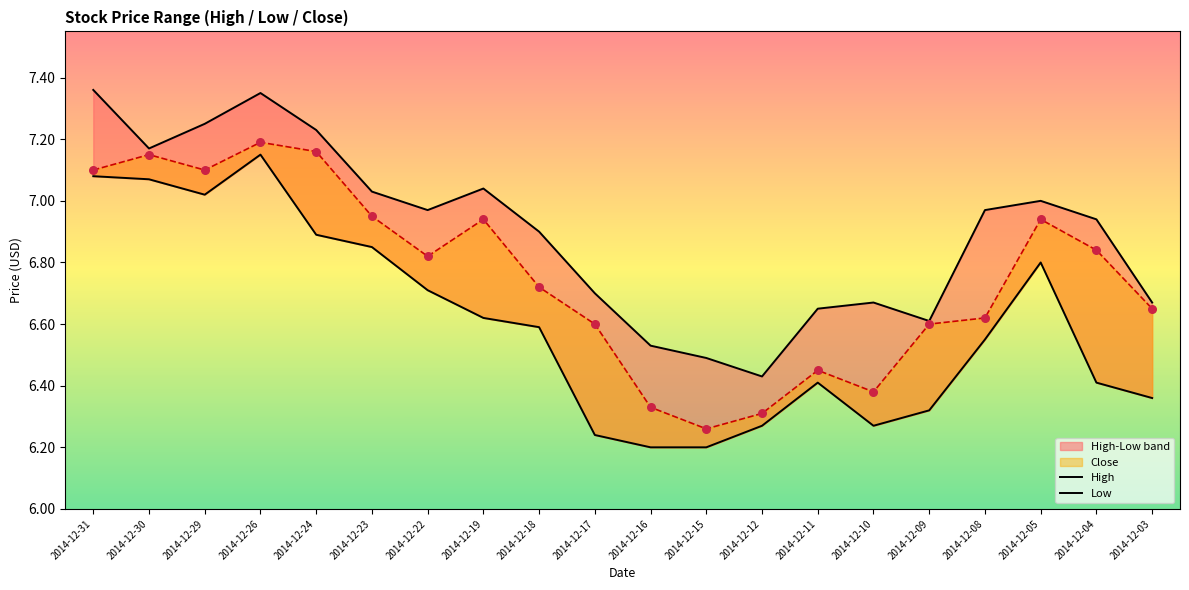

At how many categories does at least one series exceed 7?

7